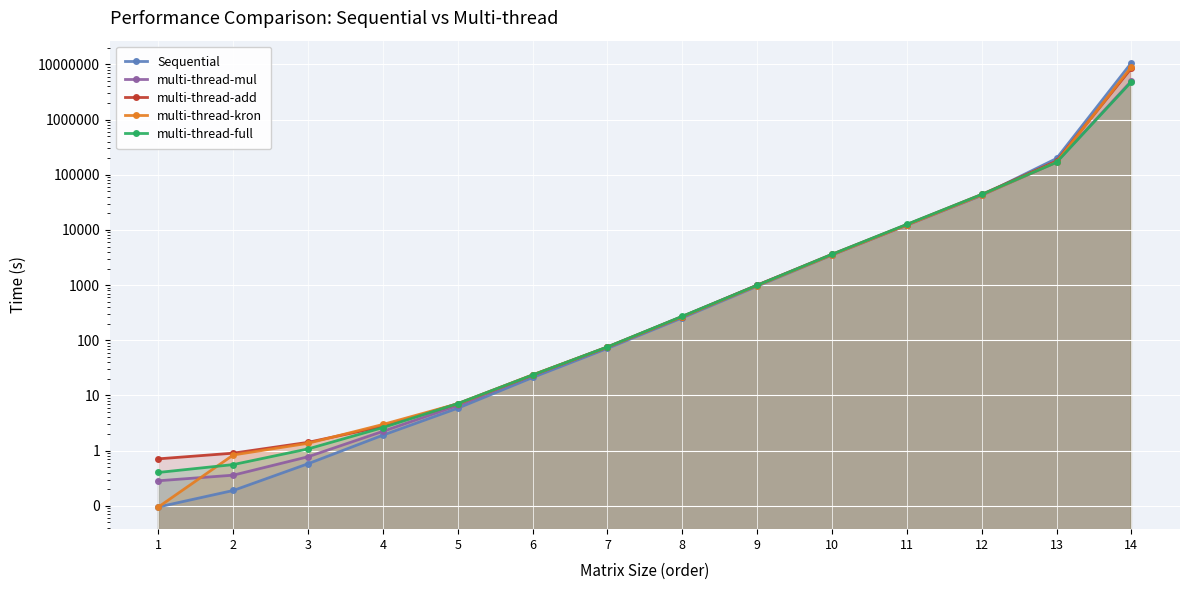

Does the chart display data point markers on the line(s)?

Yes